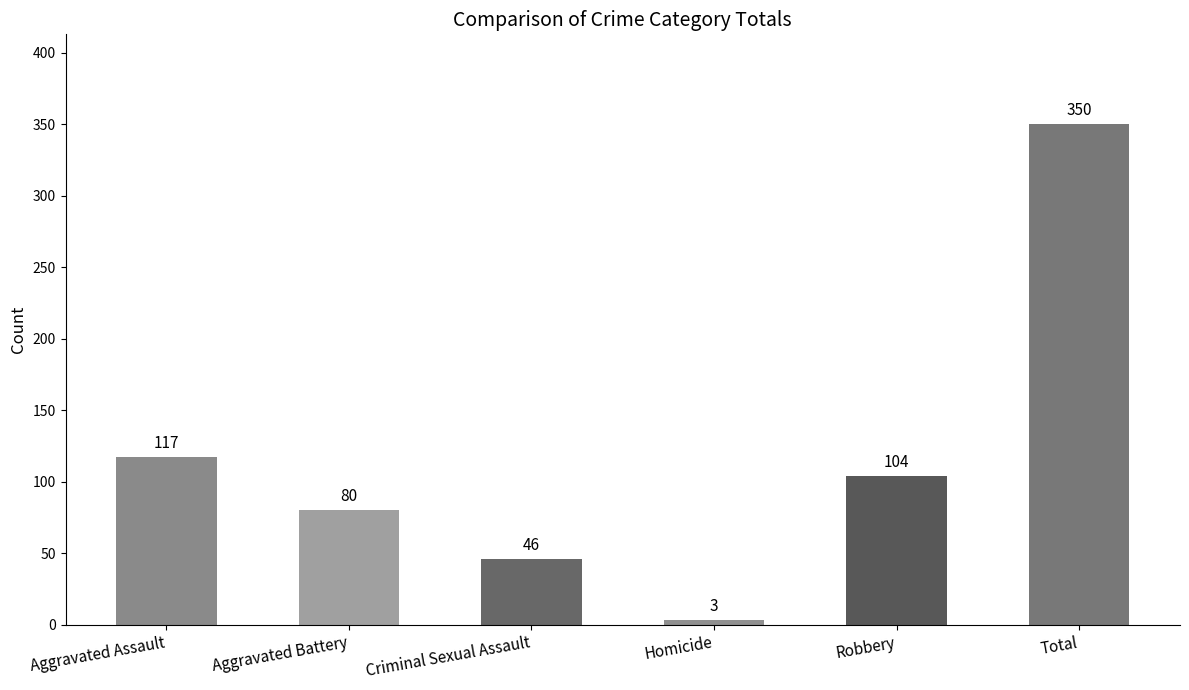

Does the chart contain any negative values?

No